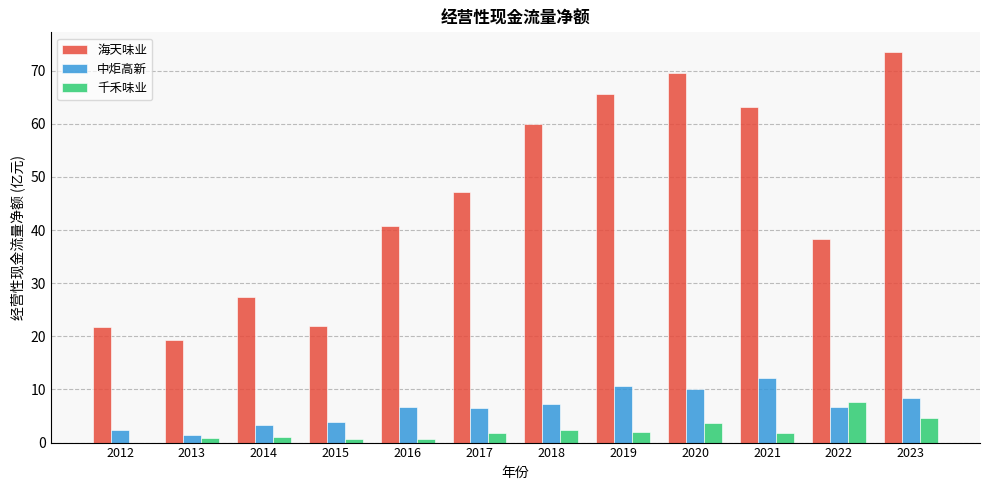

Are the bars grouped side by side (vs. stacked)?

Yes